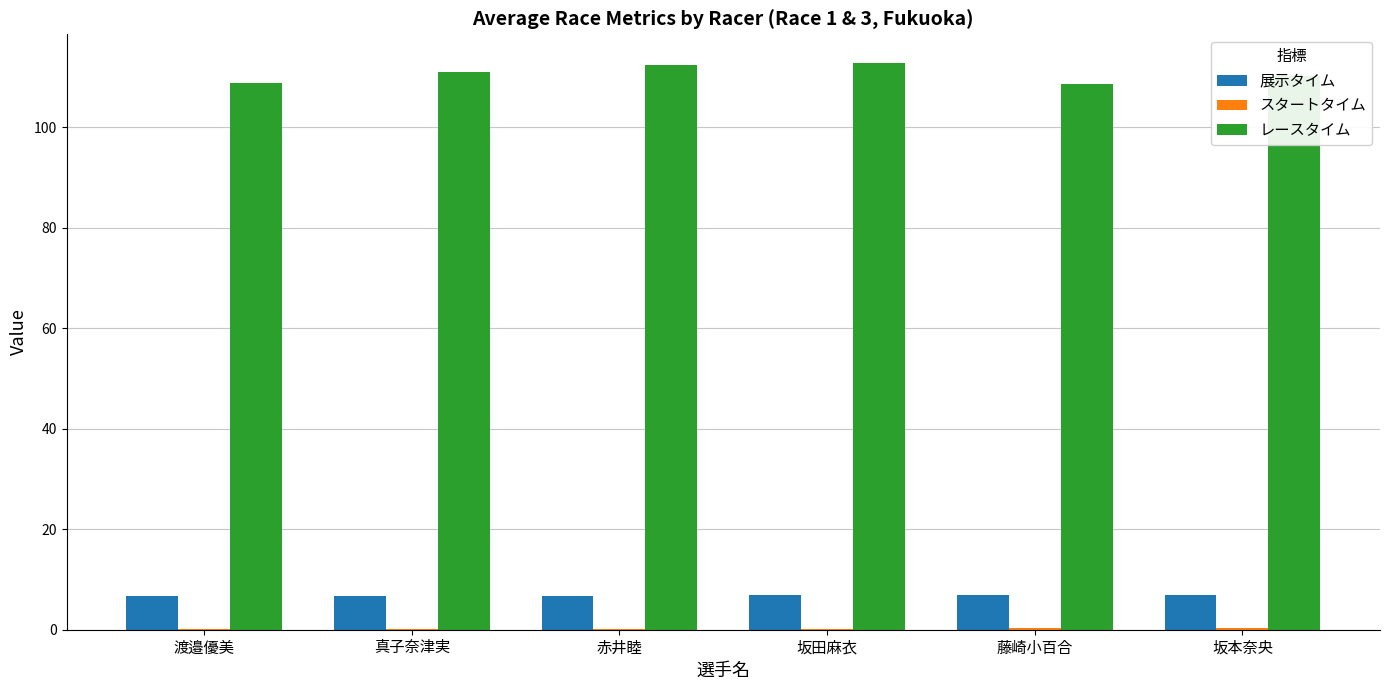

What is the difference between the レースタイム values at 渡邉優美 and 坂本奈央?

1.3